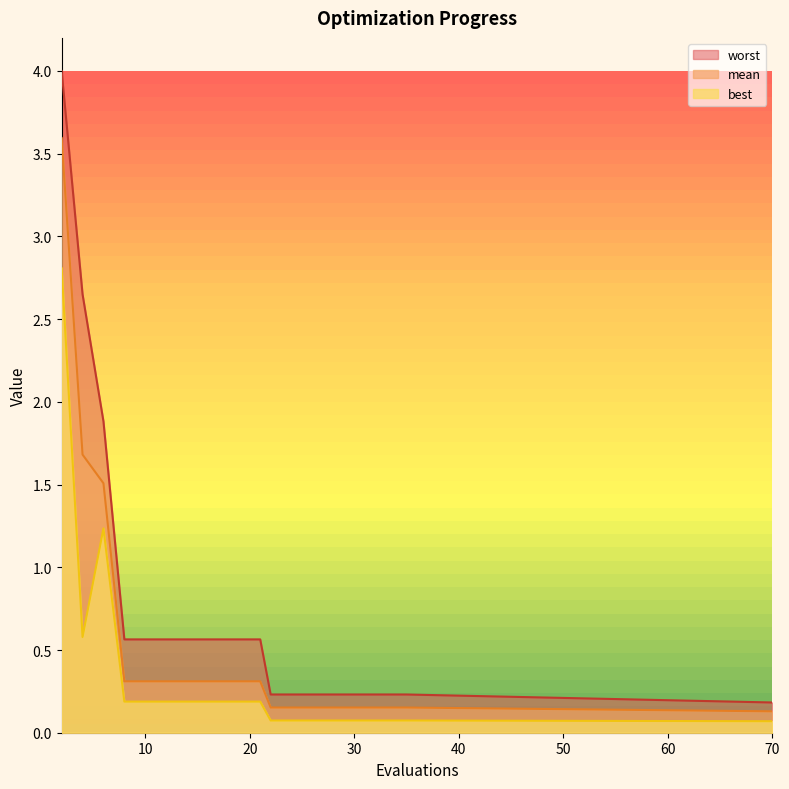

The worst series shows 0.9 at 15. True or false?

False